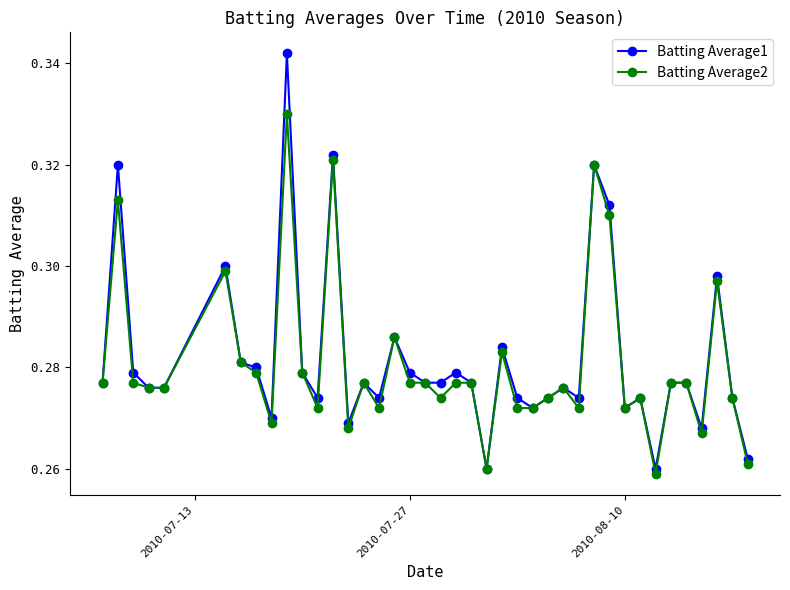

Rank the series by their average value, from lowest to highest.

Batting Average2, Batting Average1